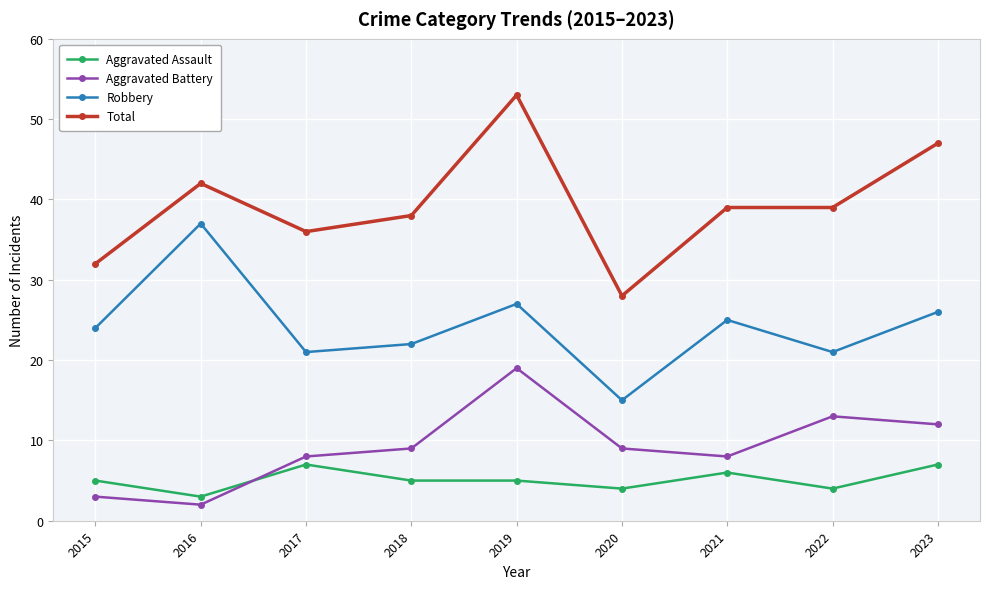

What is the sum of all Aggravated Assault values?

46